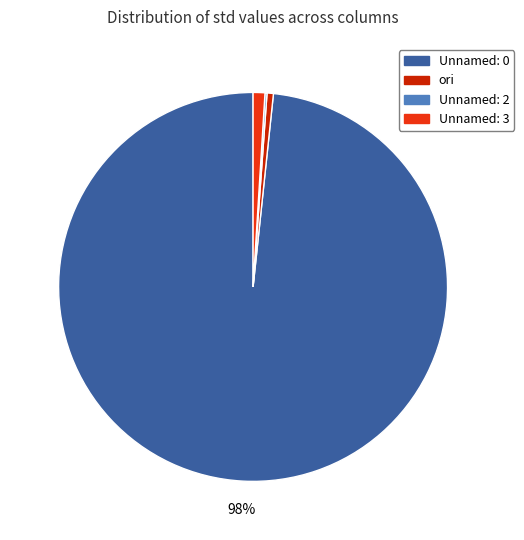

To the nearest percent, what is the combined percentage of ori and Unnamed: 0?

99%